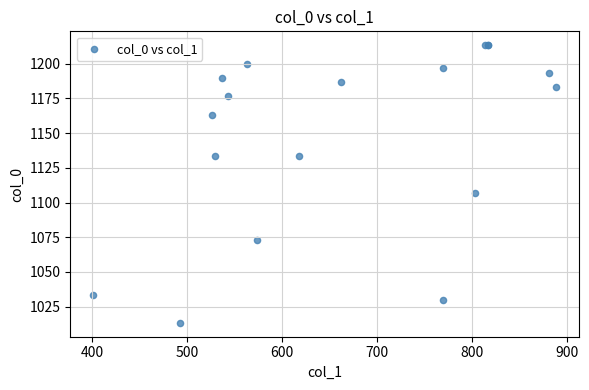

What Y value in the scatter plot is closest to 1113?

1106.7